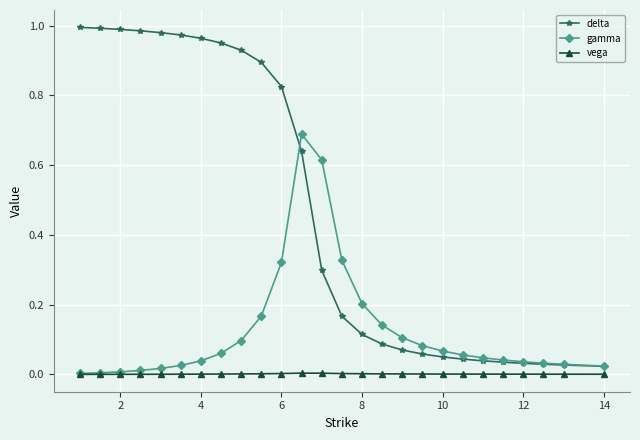

Which series has the widest spread of values?

delta